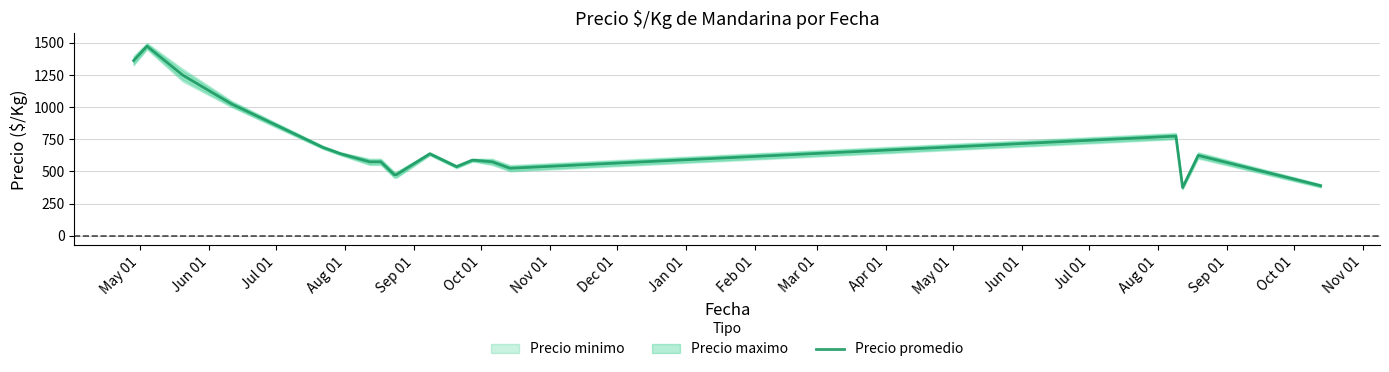

Is it true that the value at Jun 01 is 404.7?

False